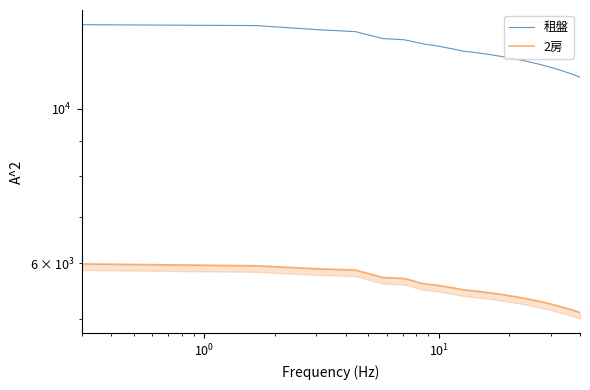

How many categories are shown in the chart?

30